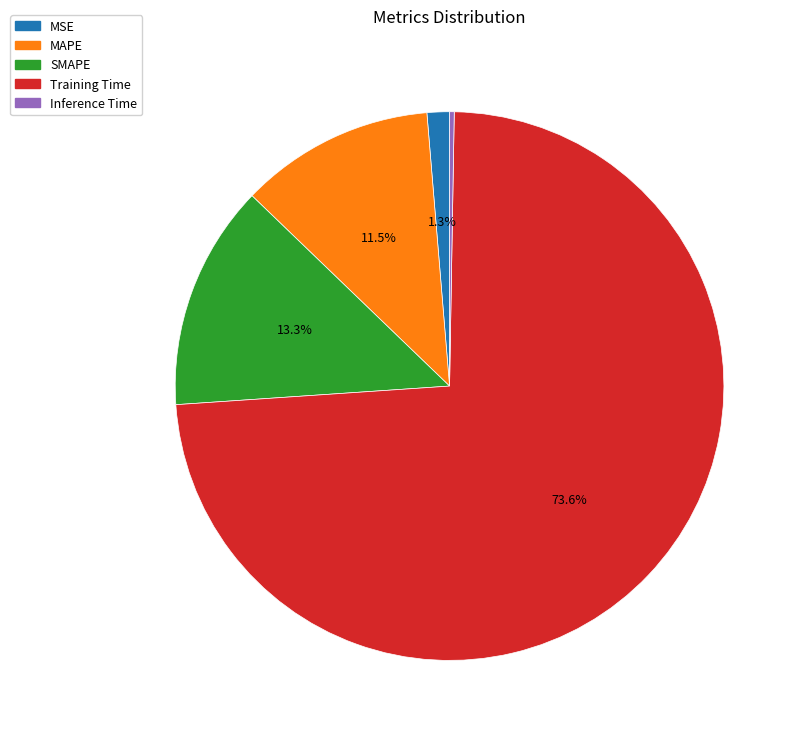

What is the largest slice in the pie chart?

Training Time